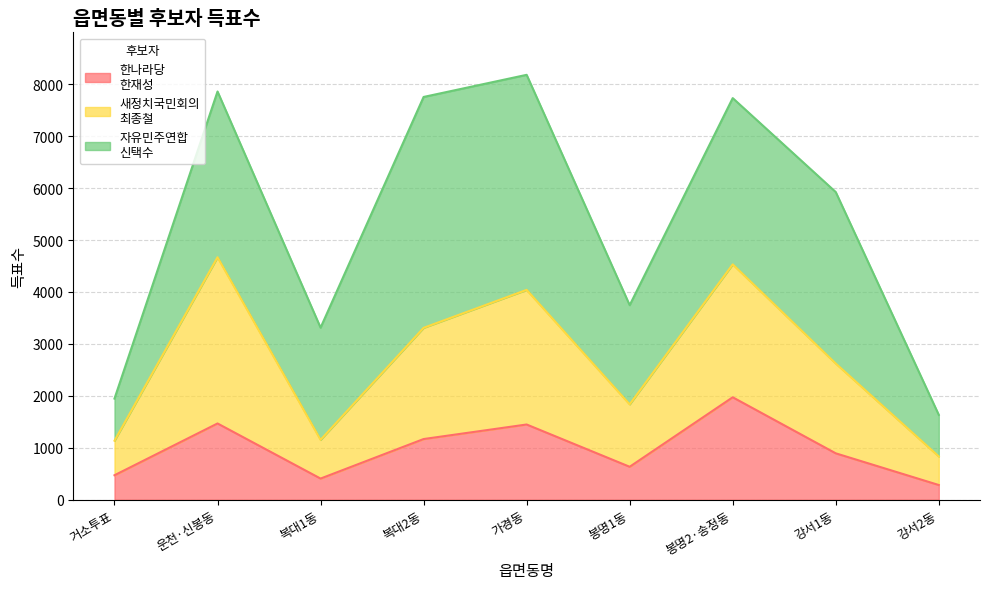

What is the total value across all series at 봉명1동?

3745